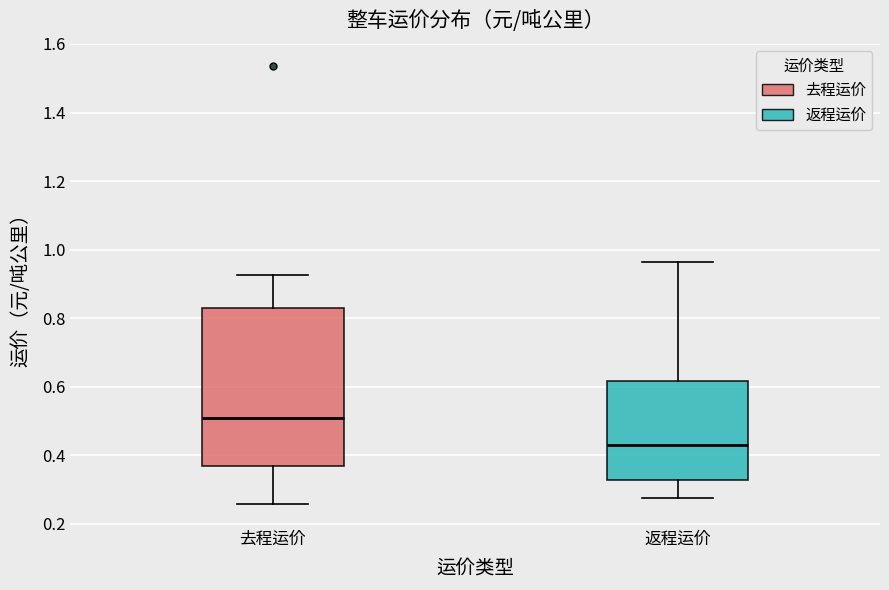

Reading left to right, transcribe this box plot: for each box, give where its median line is, the range the box spans, and where its two whiskers end, as read against the y-axis. The values are not printed on the chart, so give them approximately, as read against the axis.

去程运价: median 0.50, box 0.36 to 0.84, whiskers 0.26 to 0.92
返程运价: median 0.44, box 0.32 to 0.62, whiskers 0.28 to 0.96